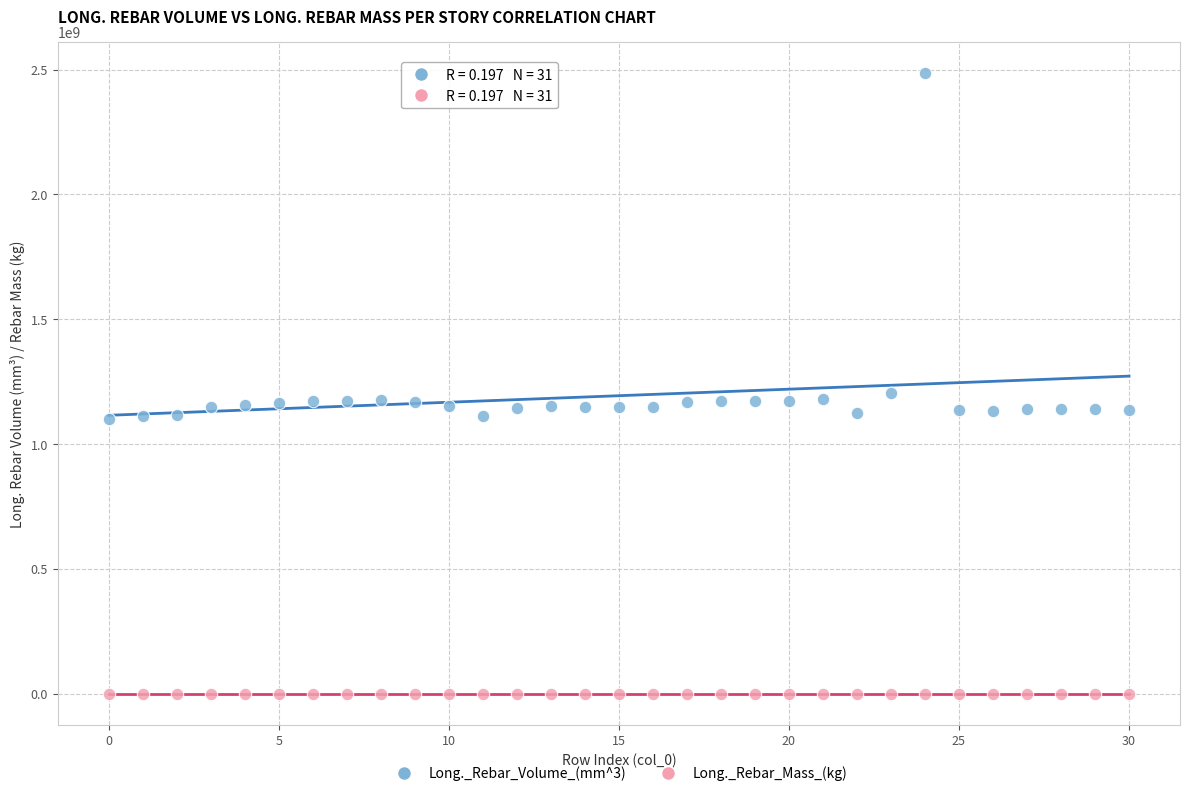

What are all the series names shown in the legend?

Long._Rebar_Volume_(mm^3), Long._Rebar_Mass_(kg)